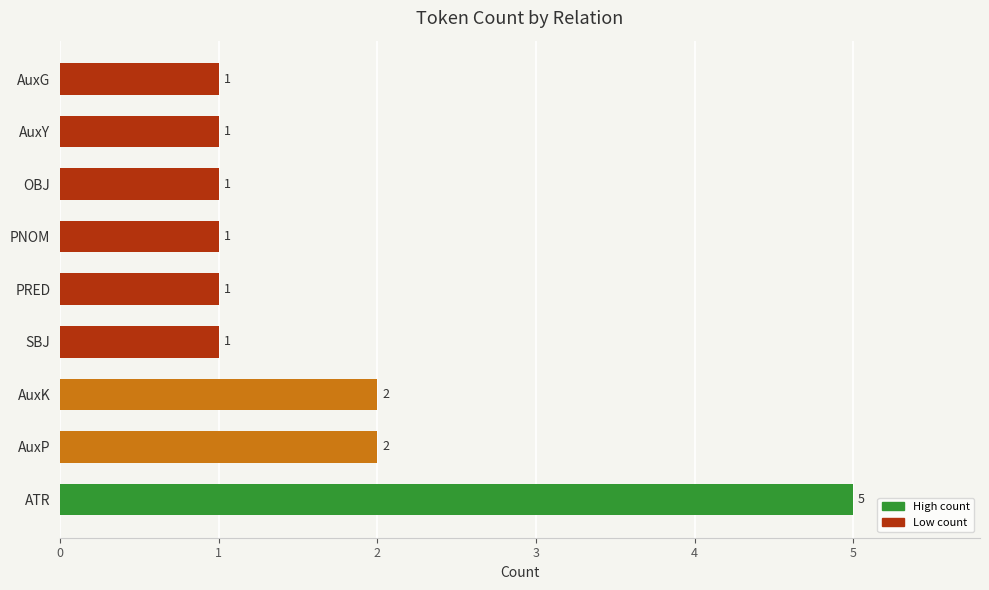

What is the greatest value displayed?

5